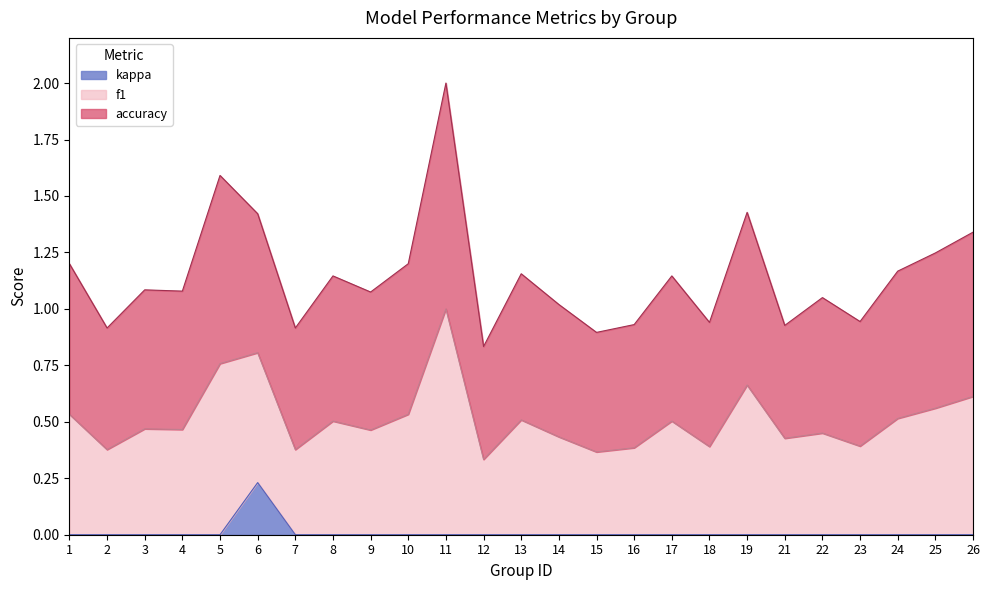

At which label does kappa reach its peak?

6